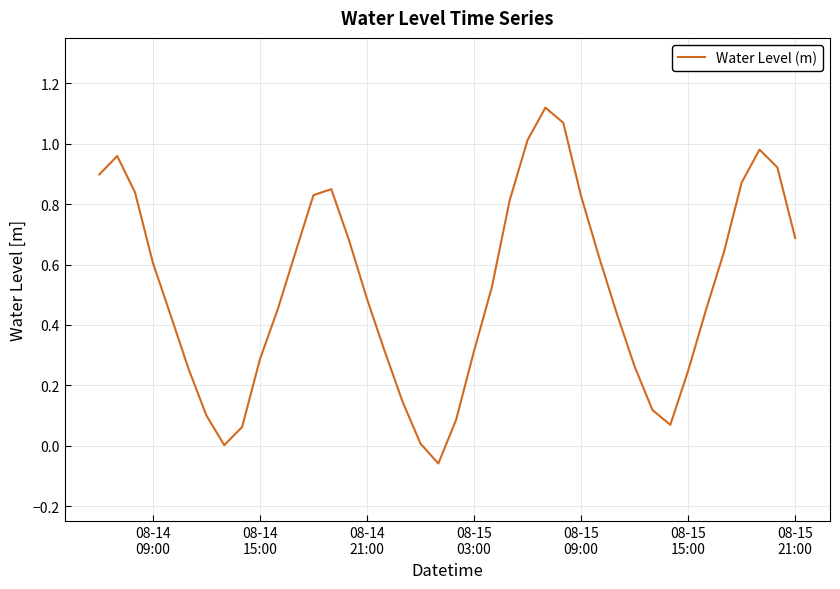

What is the difference between the maximum and minimum values?

1.2